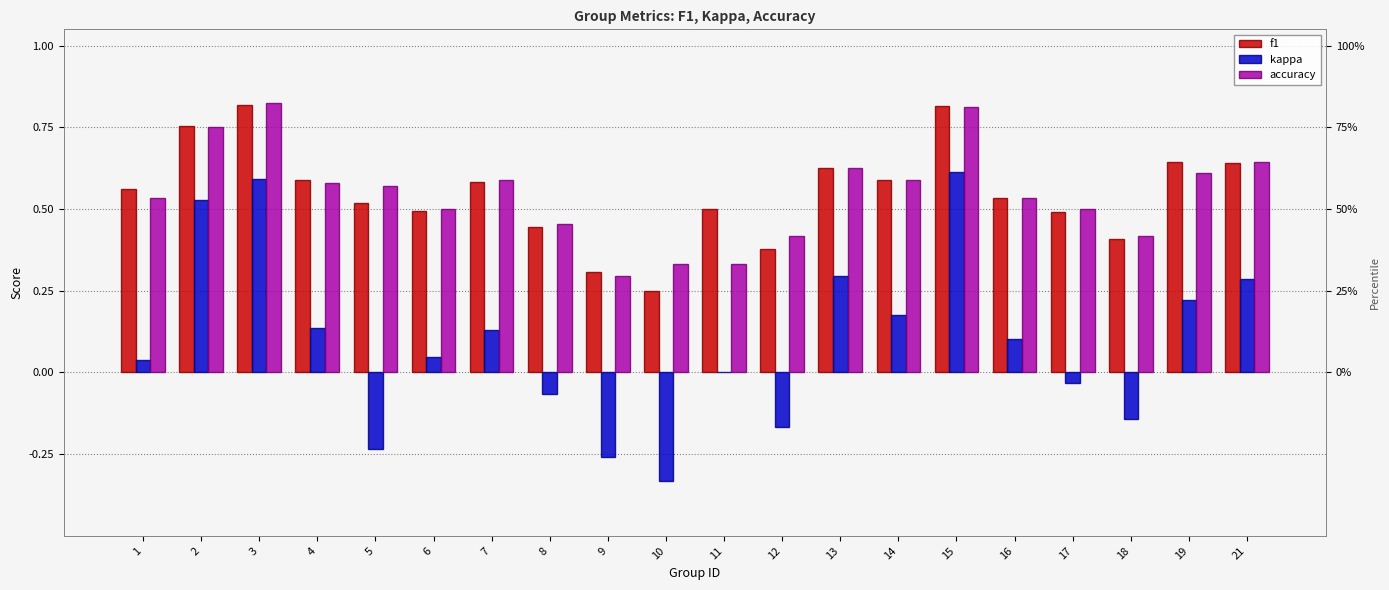

True or false: kappa has a value of 0.3 at 19.

False